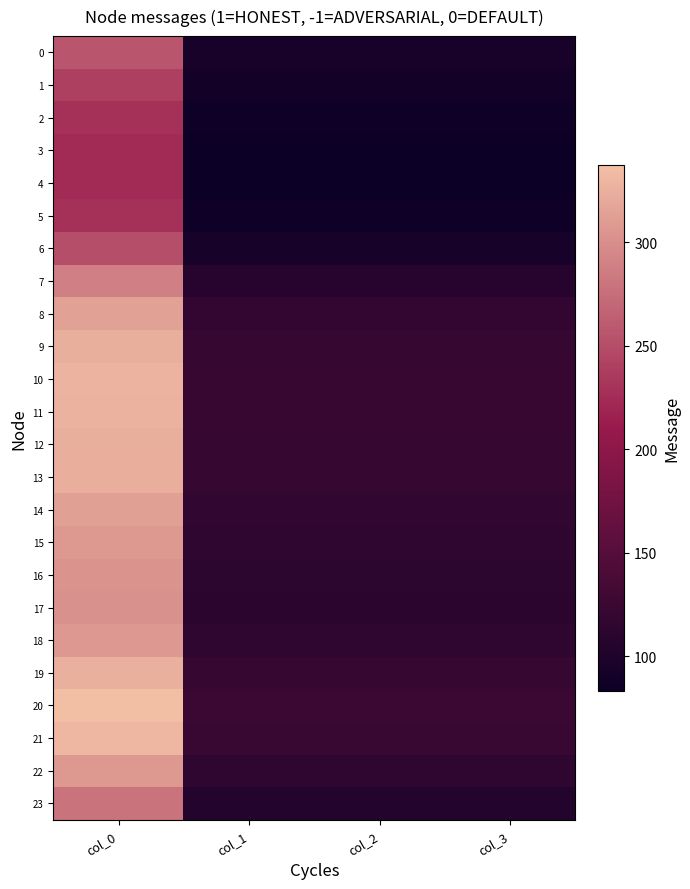

Reading left to right, list all the values displayed in this chart.

0: col_0=256.5	col_1=95.8	col_2=95.8	col_3=95.8
1: col_0=239.7	col_1=89.5	col_2=89.5	col_3=89.5
2: col_0=228.7	col_1=85.4	col_2=85.4	col_3=85.4
3: col_0=224.1	col_1=83.7	col_2=83.7	col_3=83.7
4: col_0=223.3	col_1=83.4	col_2=83.4	col_3=83.4
5: col_0=228.7	col_1=85.4	col_2=85.4	col_3=85.4
6: col_0=250.9	col_1=93.7	col_2=93.7	col_3=93.7
7: col_0=289.1	col_1=107.9	col_2=107.9	col_3=107.9
8: col_0=314.1	col_1=117.3	col_2=117.3	col_3=117.3
9: col_0=324.7	col_1=121.2	col_2=121.2	col_3=121.2
10: col_0=328.7	col_1=122.7	col_2=122.7	col_3=122.7
11: col_0=327.8	col_1=122.4	col_2=122.4	col_3=122.4
12: col_0=325.1	col_1=121.4	col_2=121.4	col_3=121.4
13: col_0=323.3	col_1=120.7	col_2=120.7	col_3=120.7
14: col_0=313.4	col_1=117.0	col_2=117.0	col_3=117.0
15: col_0=307.1	col_1=114.6	col_2=114.6	col_3=114.6
16: col_0=303.4	col_1=113.3	col_2=113.3	col_3=113.3
17: col_0=302.1	col_1=112.8	col_2=112.8	col_3=112.8
18: col_0=307.7	col_1=114.9	col_2=114.9	col_3=114.9
19: col_0=325.9	col_1=121.7	col_2=121.7	col_3=121.7
20: col_0=337.2	col_1=125.9	col_2=125.9	col_3=125.9
21: col_0=331.2	col_1=123.6	col_2=123.6	col_3=123.6
22: col_0=307.4	col_1=114.8	col_2=114.8	col_3=114.8
23: col_0=279.3	col_1=104.3	col_2=104.3	col_3=104.3